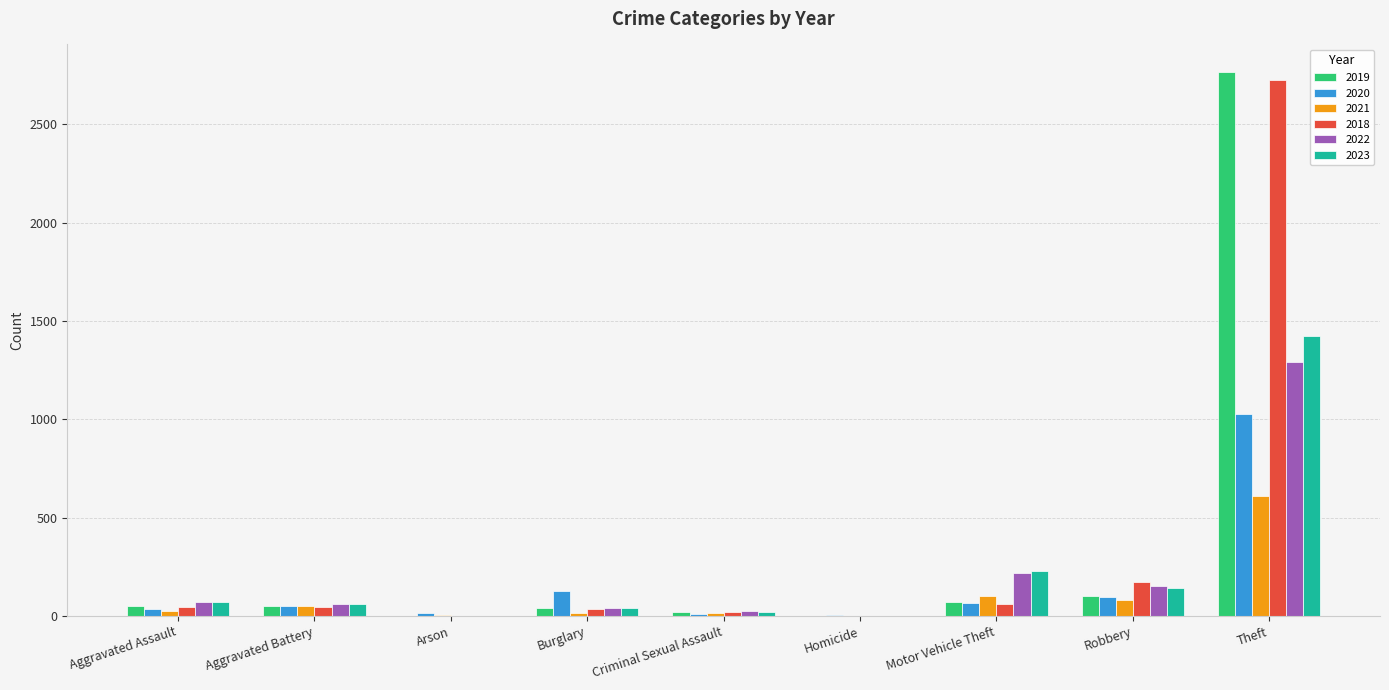

What is the difference between the 2022 values at Motor Vehicle Theft and Robbery?

67